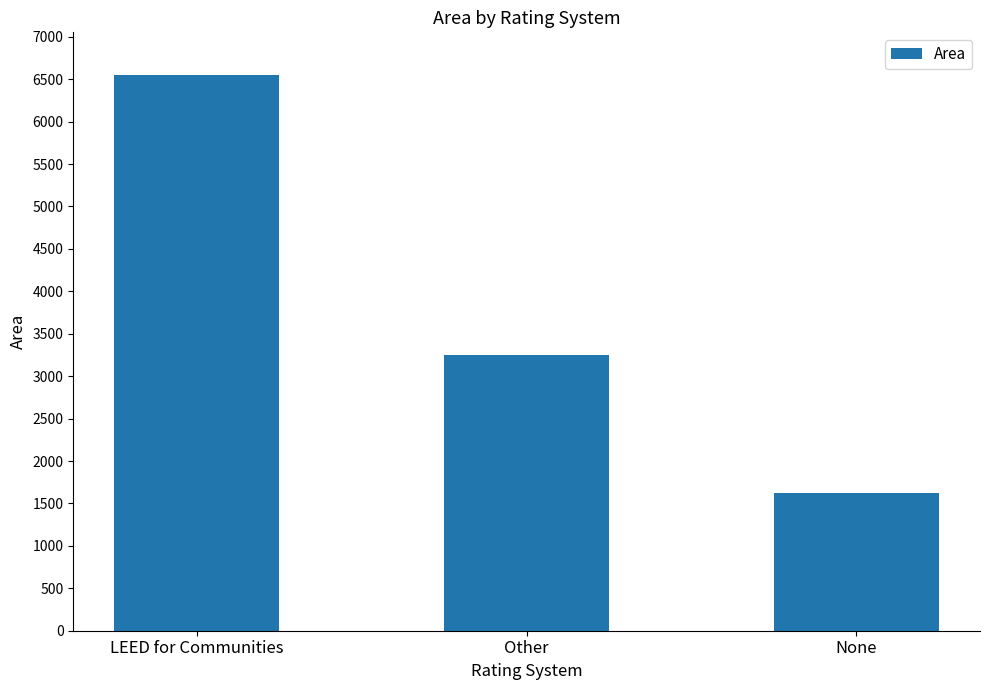

What is the ratio of the value at None to the value at Other?

0.5